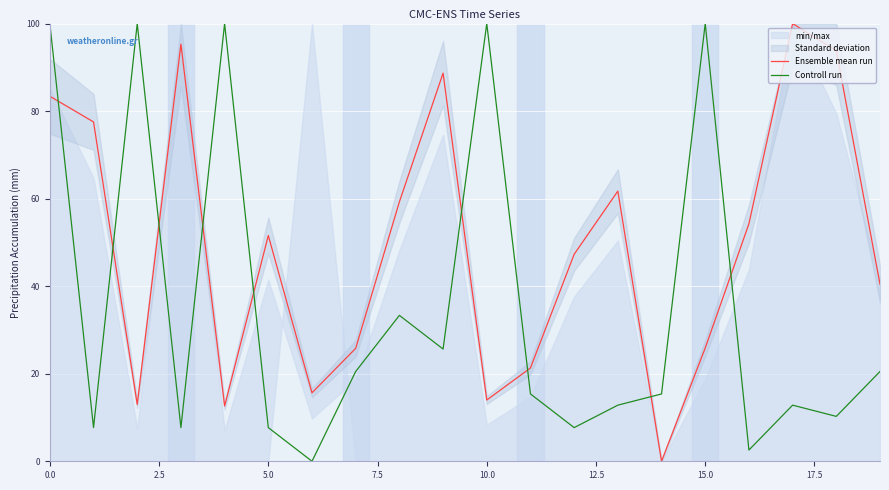

Which series has the largest range (max minus min)?

Ensemble mean run